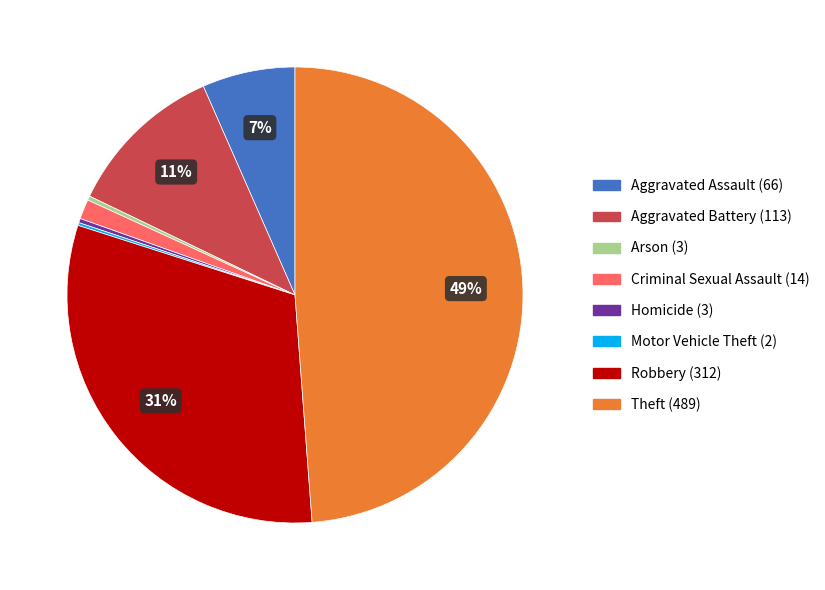

What is the ratio of the value at Robbery to the value at Aggravated Battery?

2.8